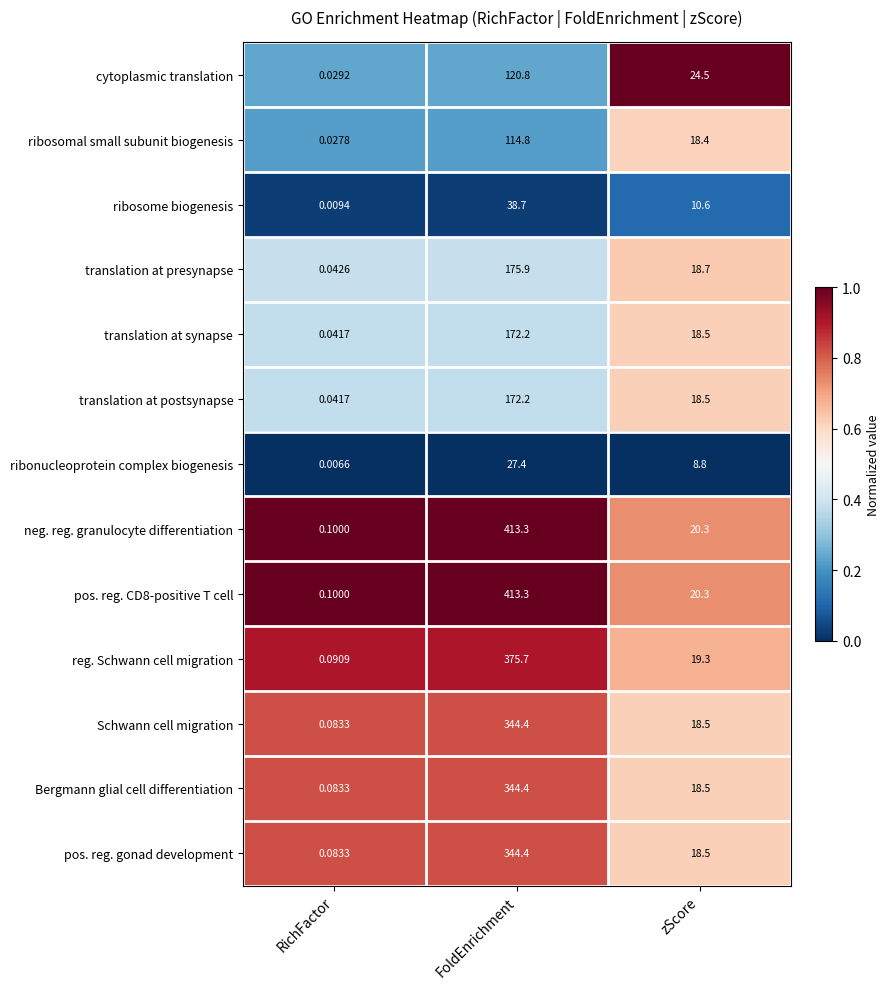

Where is neg. reg. granulocyte differentiation nearest to the value 206?

zScore